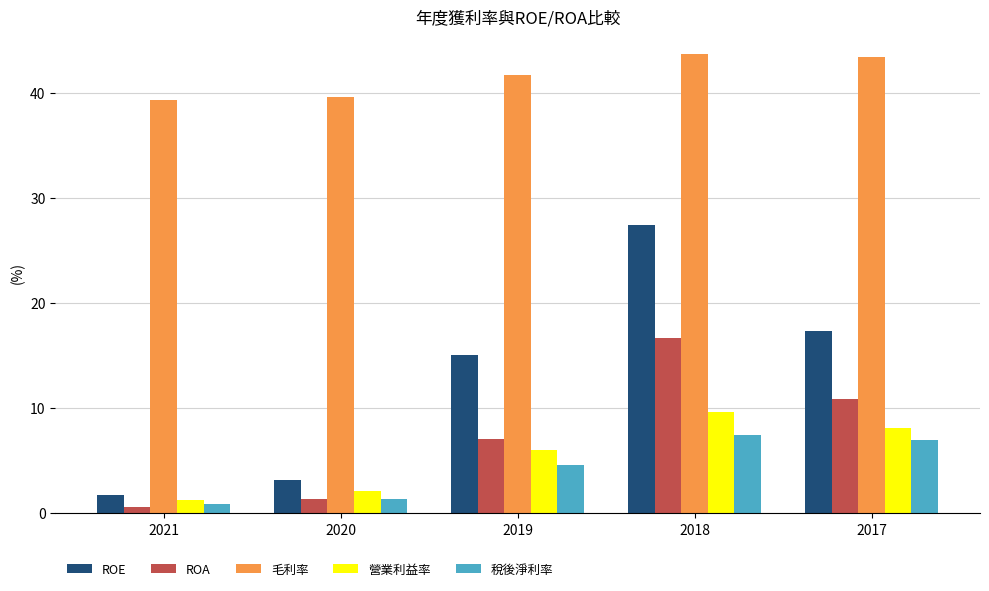

How many series are shown in this chart?

5